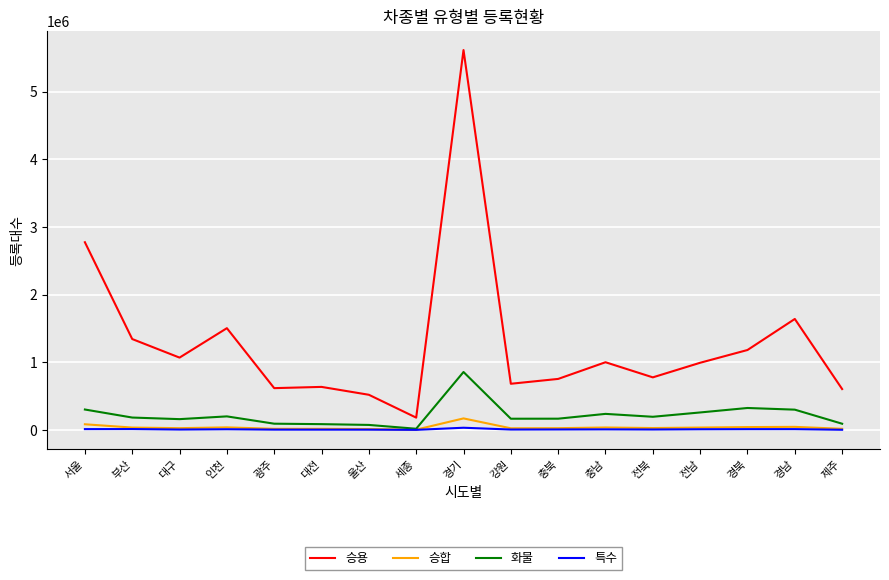

Which series has the widest spread of values?

승용